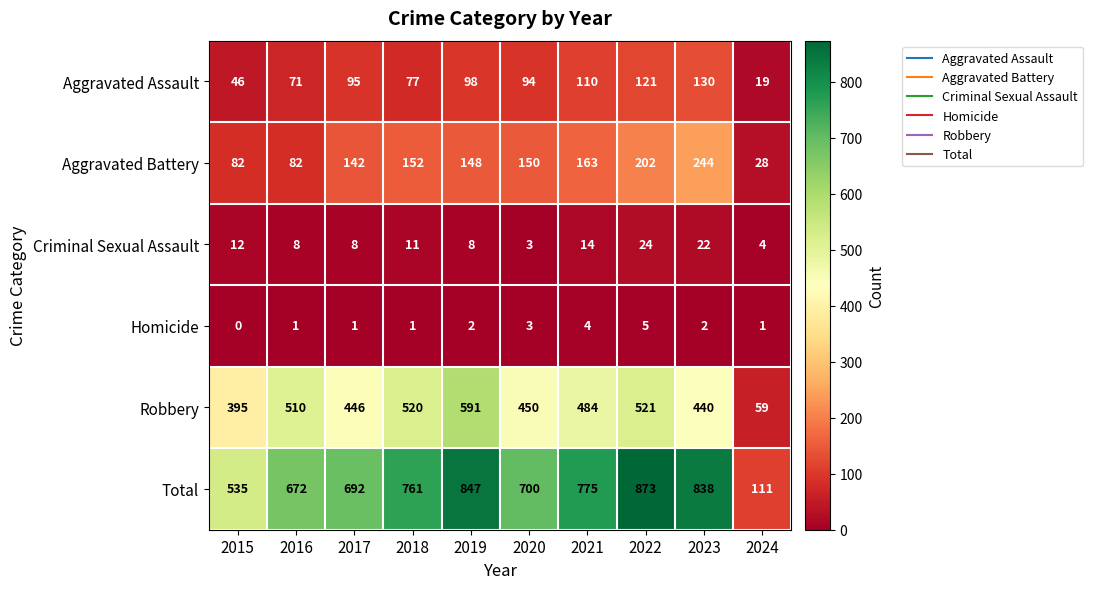

What is the spread (max minus min) of values at 2015?

535